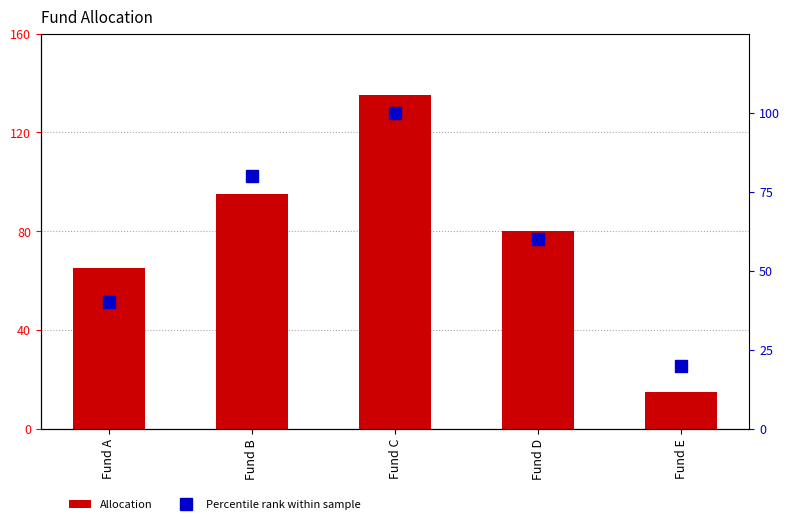

What are all the series names shown in the legend?

Allocation, Percentile rank within sample